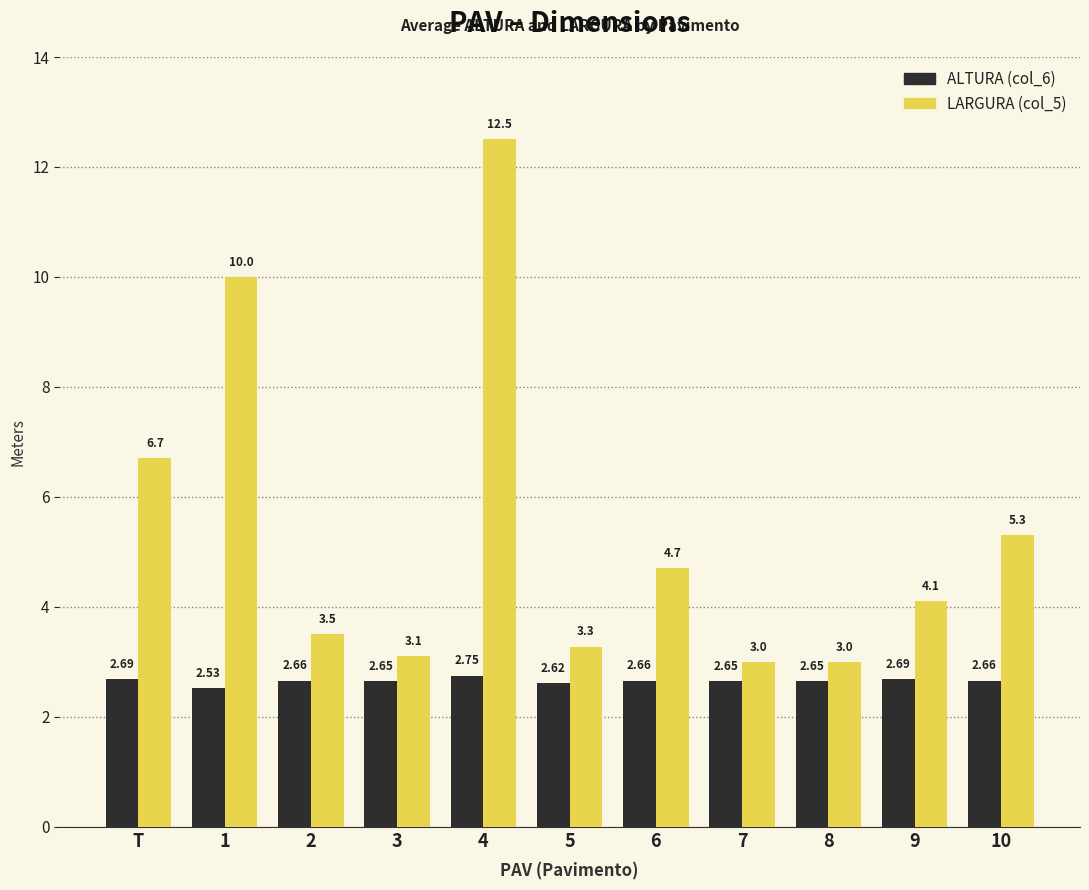

Is it true that ALTURA (col_6) equals 0.6 at 8?

False